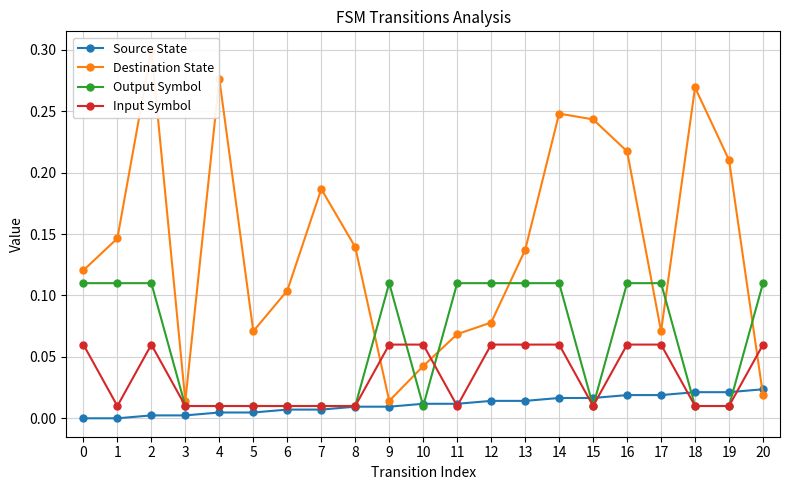

Where is the first local maximum for Destination State?

2